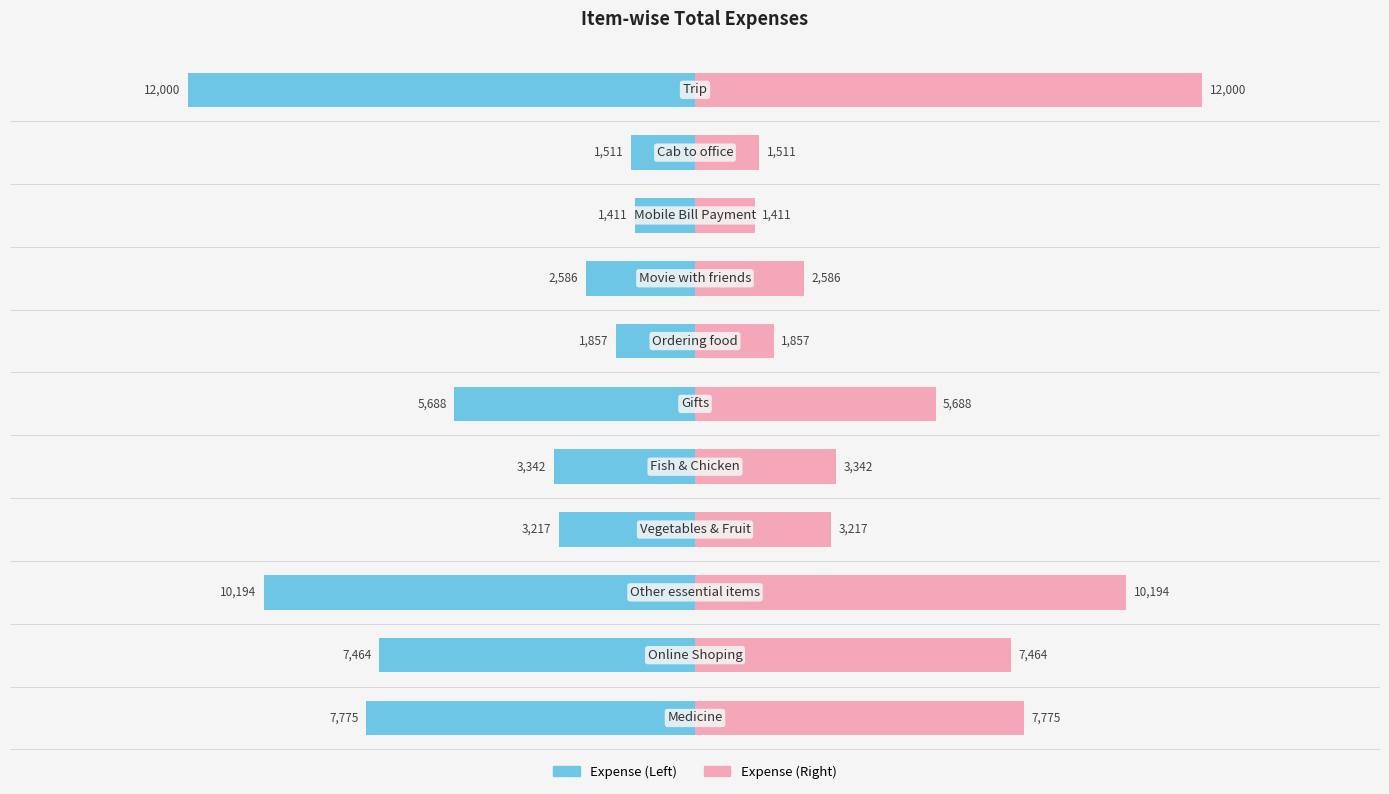

Are the bars horizontal?

Yes